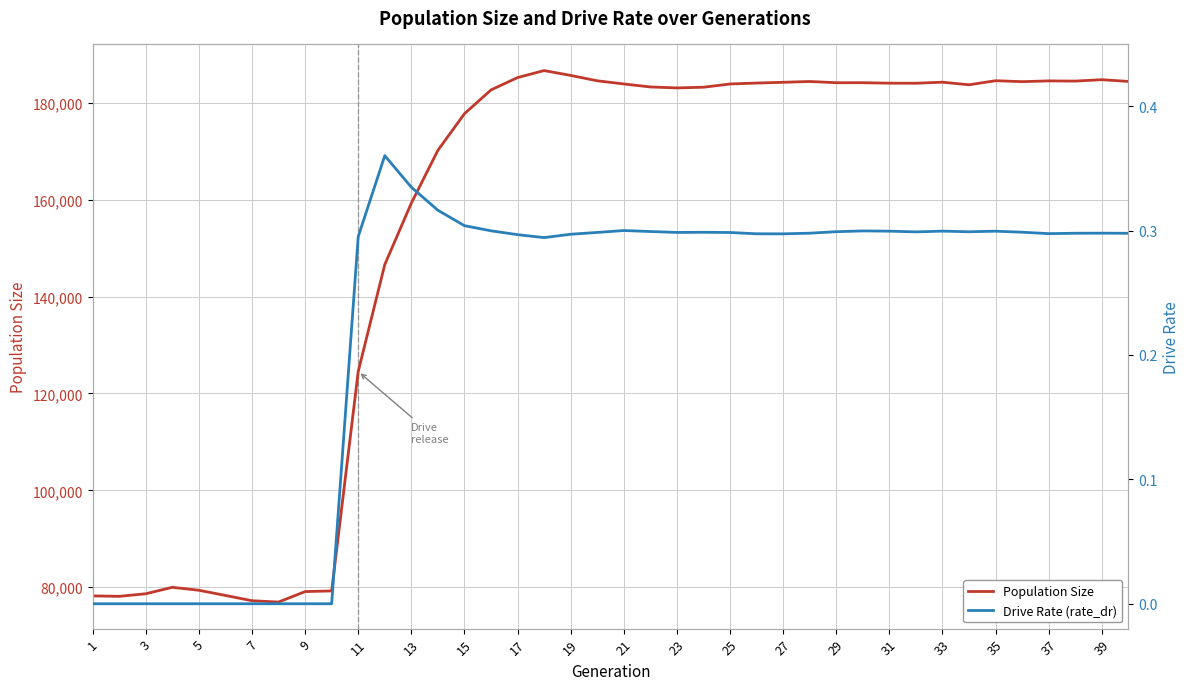

What is the approximate value of Drive Rate (rate_dr) at 29?

0.3